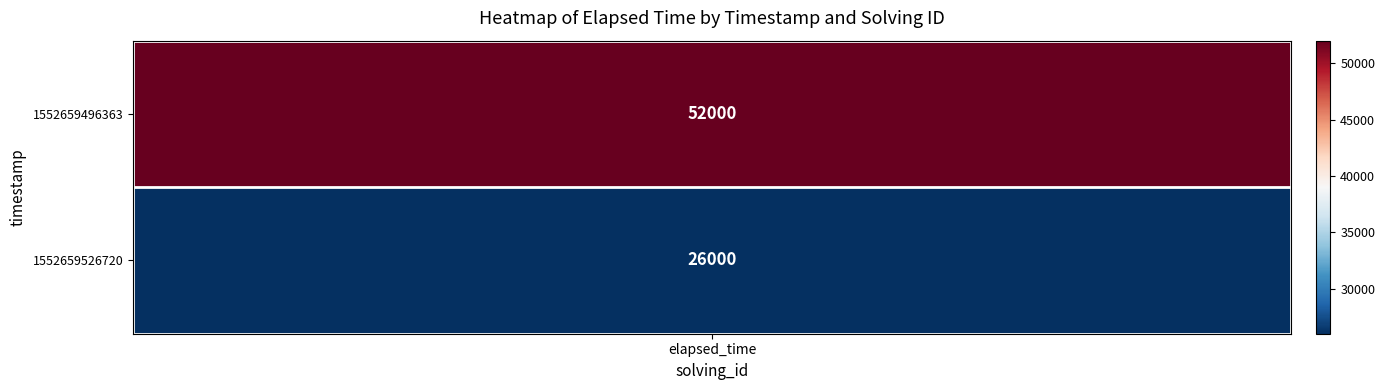

What is the greatest value displayed?

52000